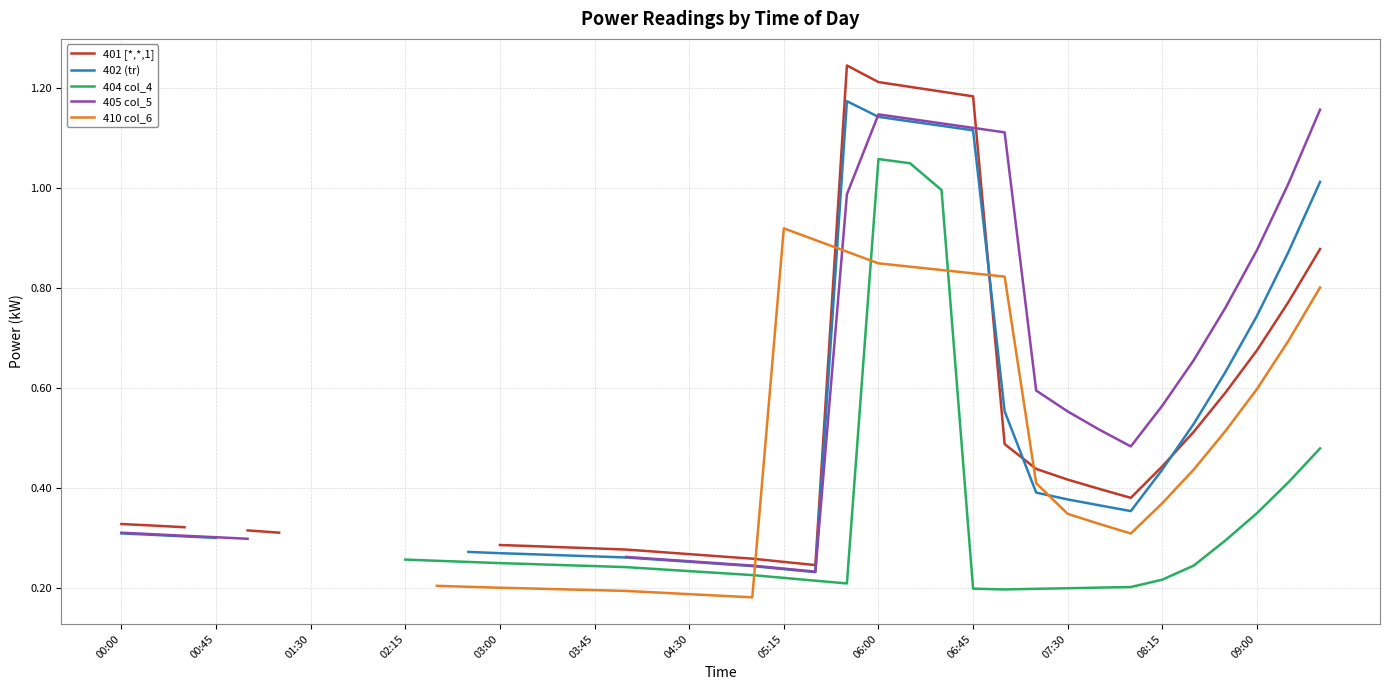

At which category does 404 col_4 reach its first local peak?

06:00